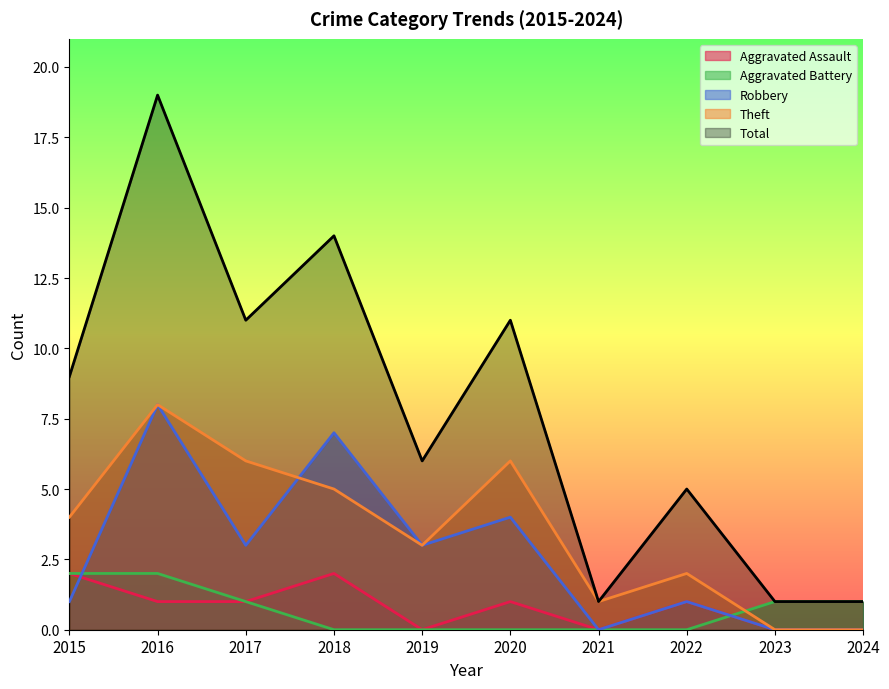

How many values in the Theft series are below 4?

5